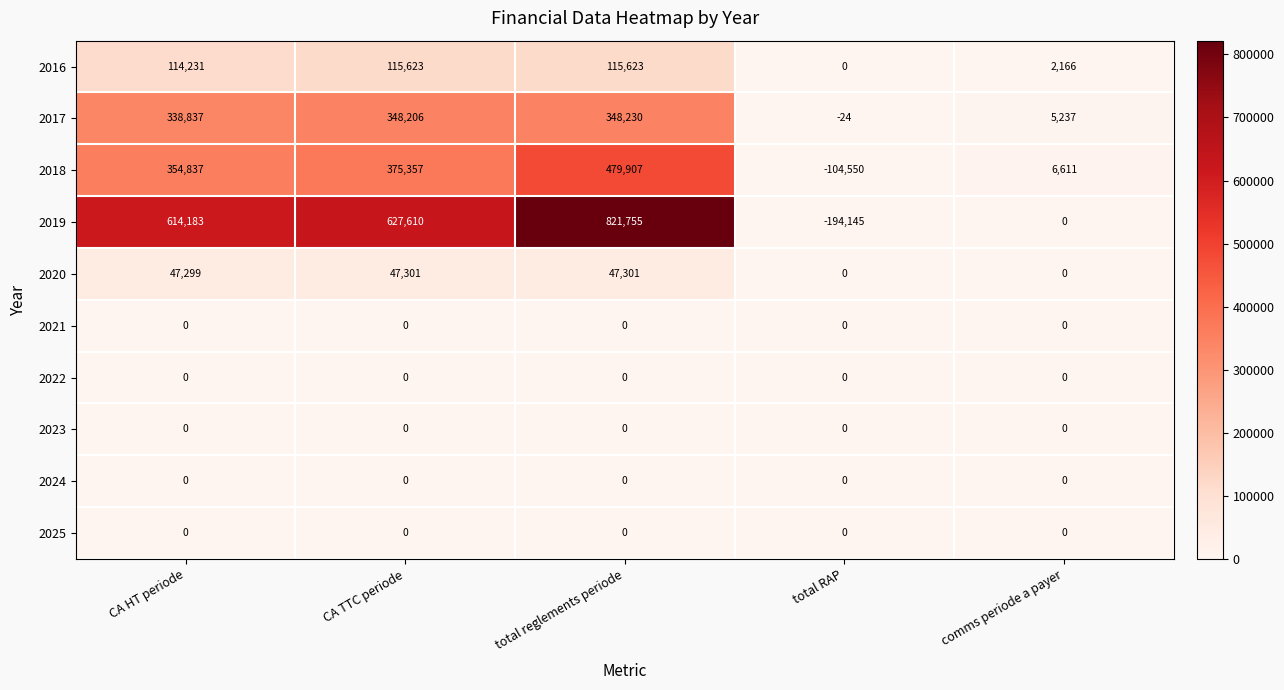

What is the total value across all series at comms periode a payer?

14014